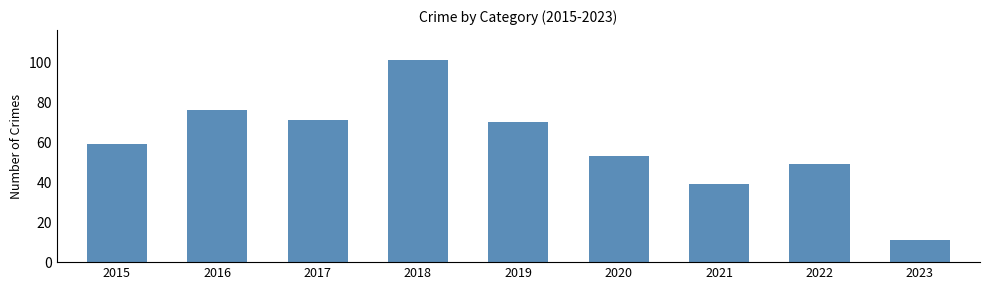

Which has a higher value, 2017 or 2022?

2017